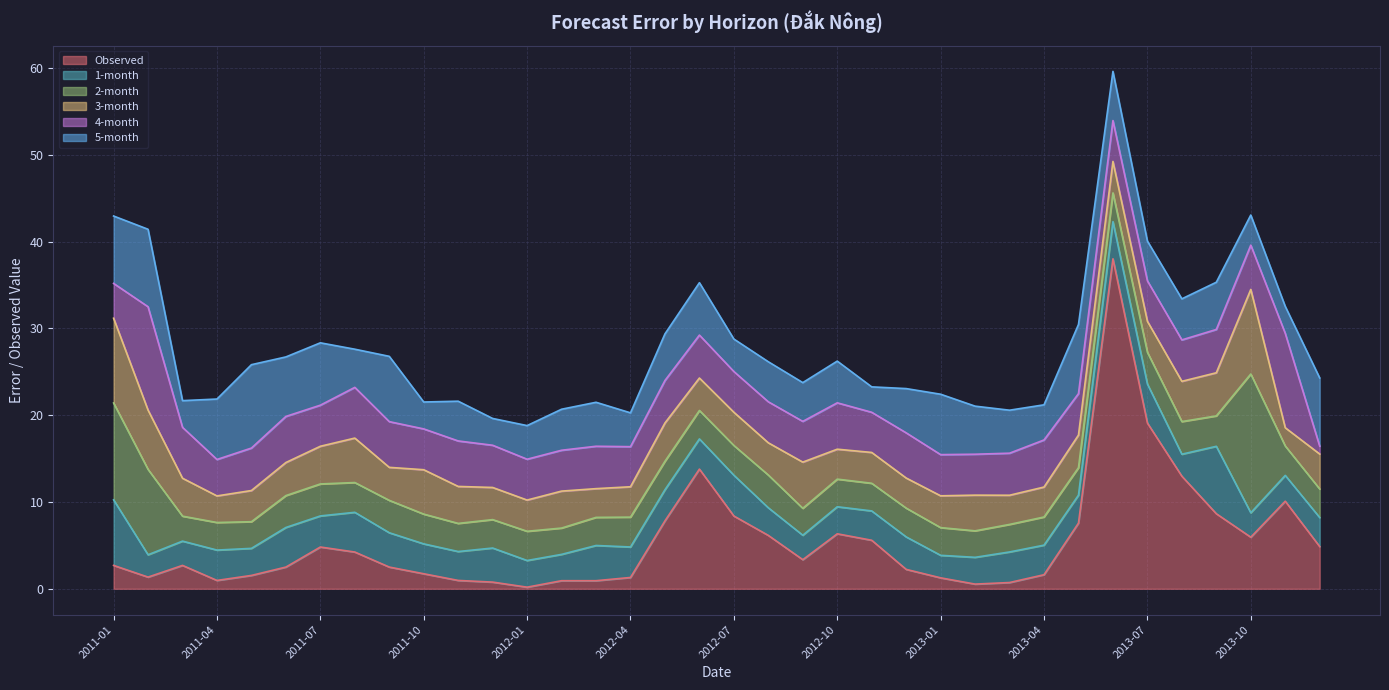

True or false: 2-month has a value of 3.2 at 2013-04.

True